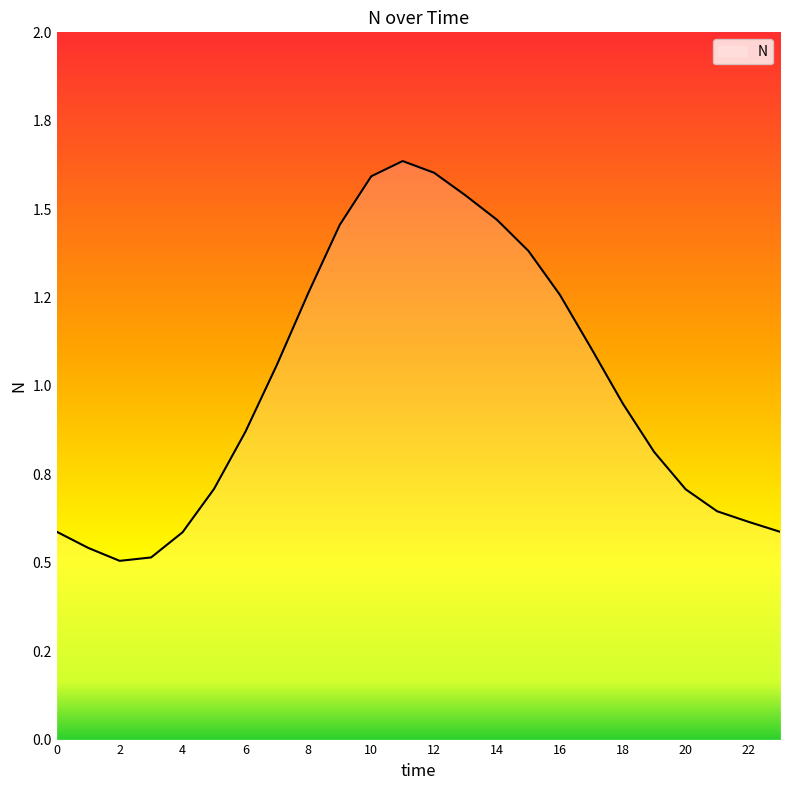

Does the chart have visible grid lines?

No